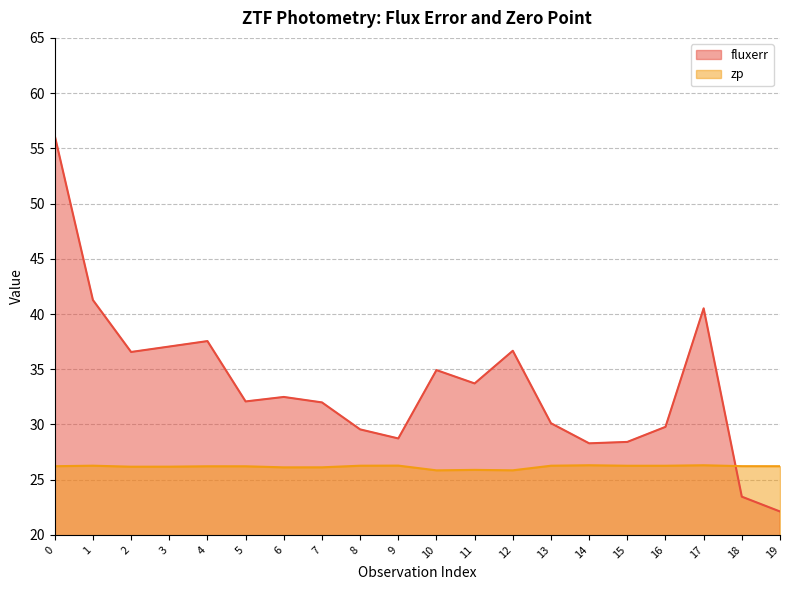

Which series ends up on top after the final intersection of zp and fluxerr?

zp